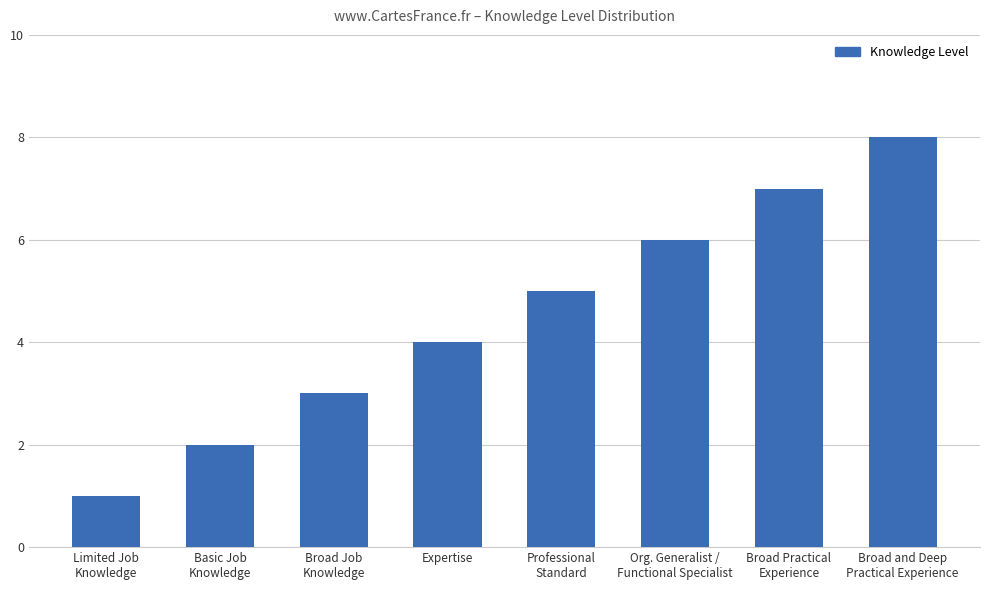

Which has a higher value, Org. Generalist /
Functional Specialist or Broad and Deep
Practical Experience?

Broad and Deep
Practical Experience